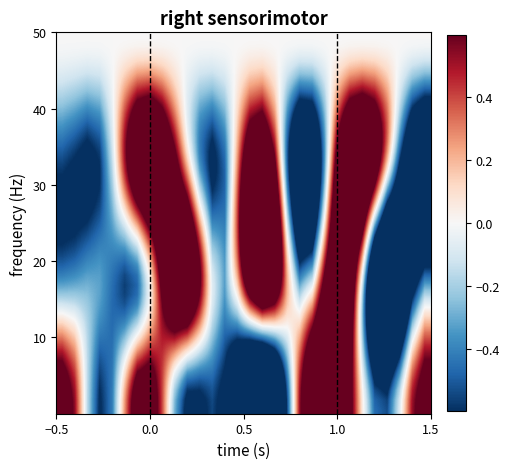

At how many categories does at least one series exceed 0?

27